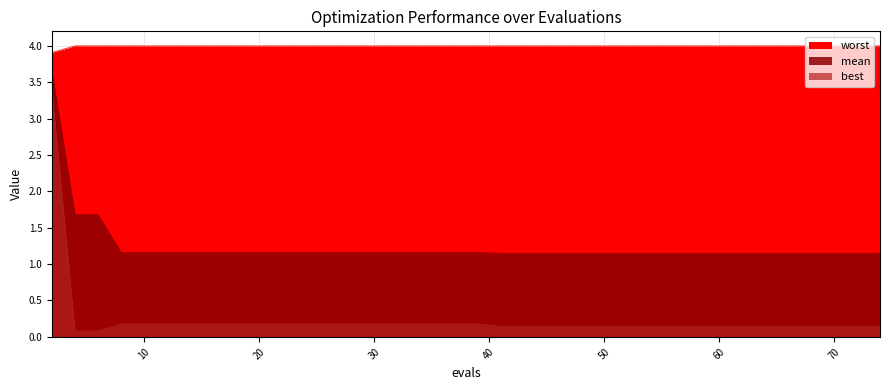

Is the value of worst at 80 greater than the value of best at 11?

Yes